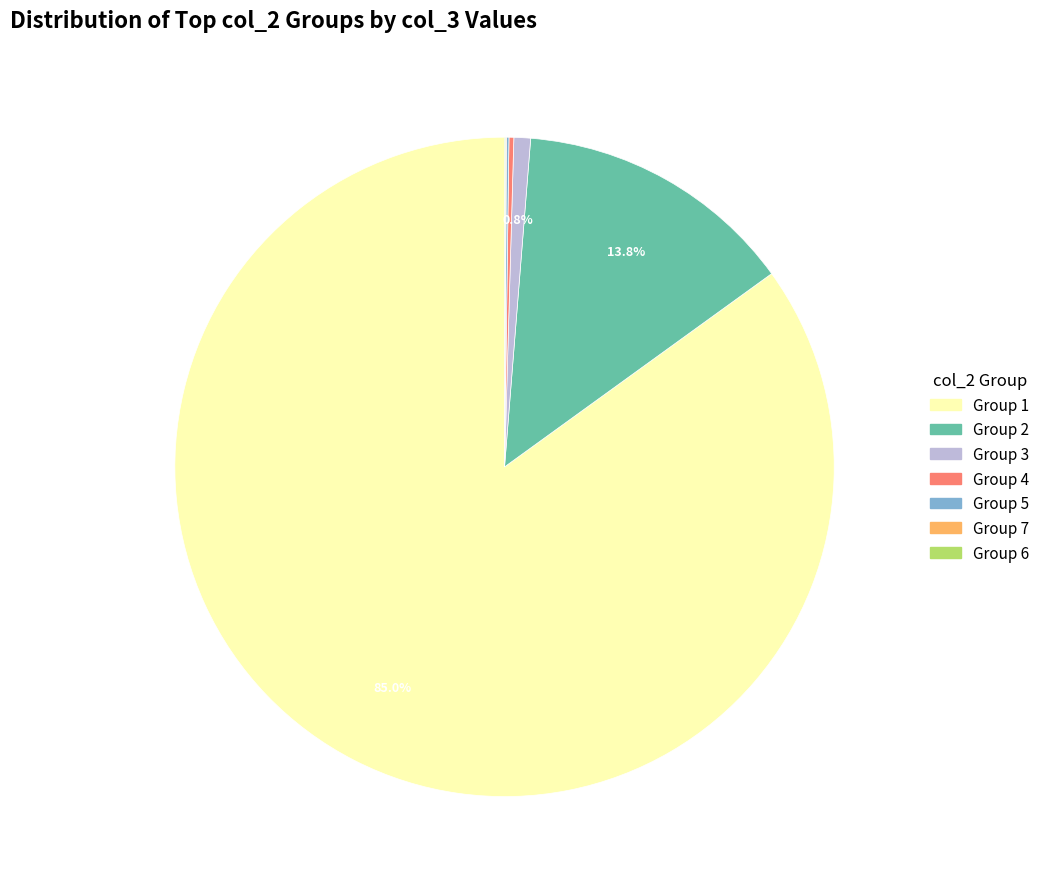

Does any single category account for the majority?

Yes